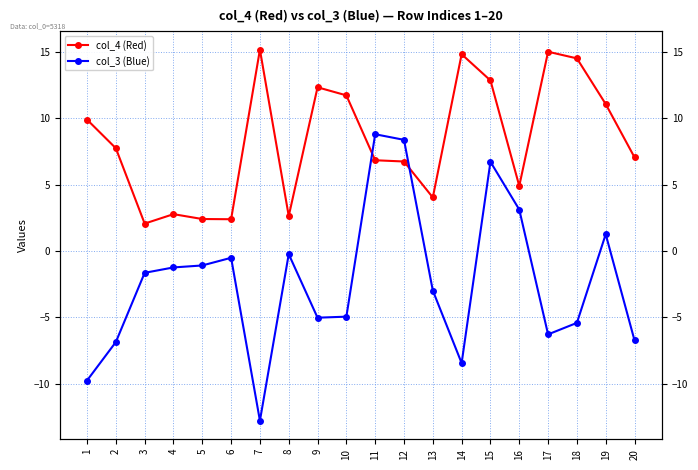

The col_4 (Red) series shows 3.1 at 15. True or false?

False